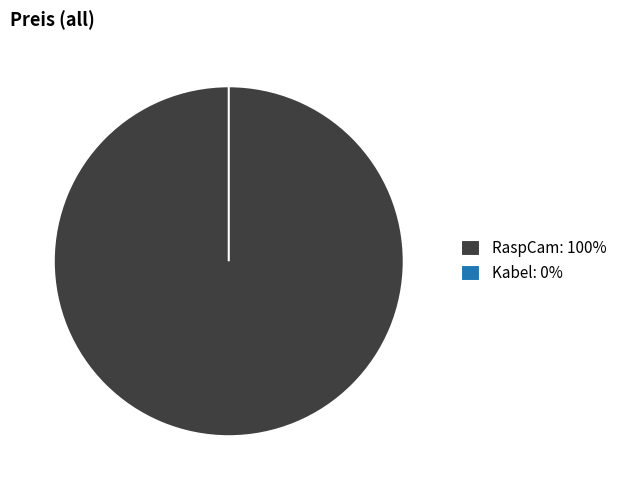

Which slice is the smallest?

Kabel